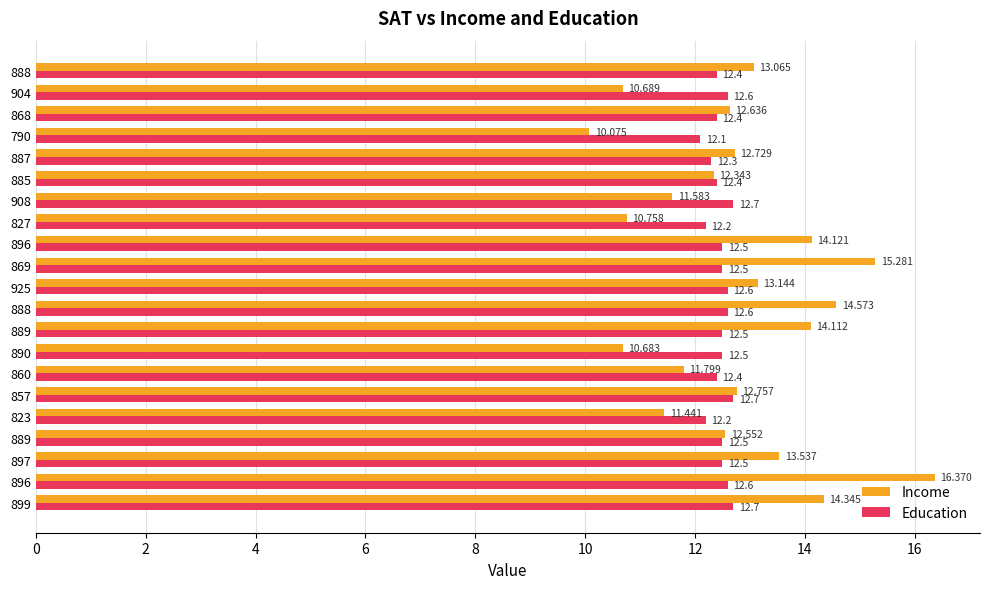

How many values in the Income series are below 12?

7